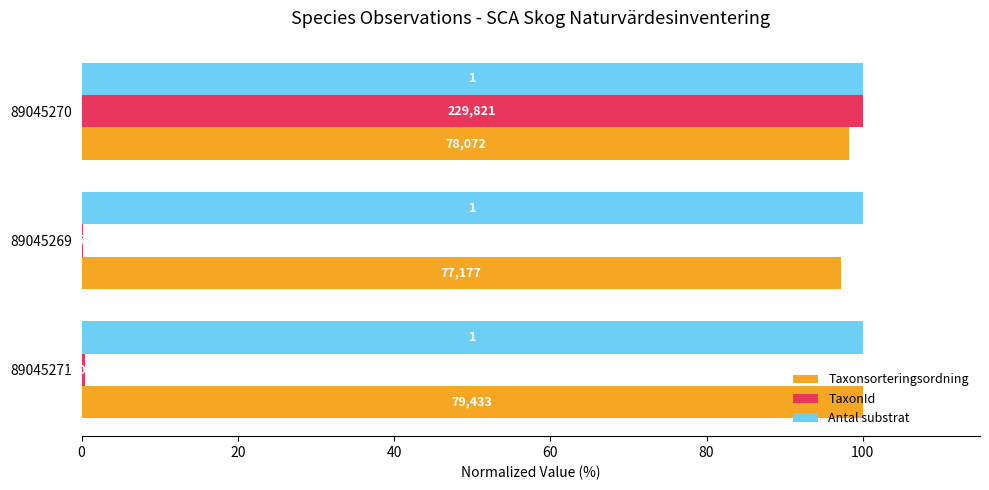

What is the value of the TaxonId bar at the 1st from the left?

0.5